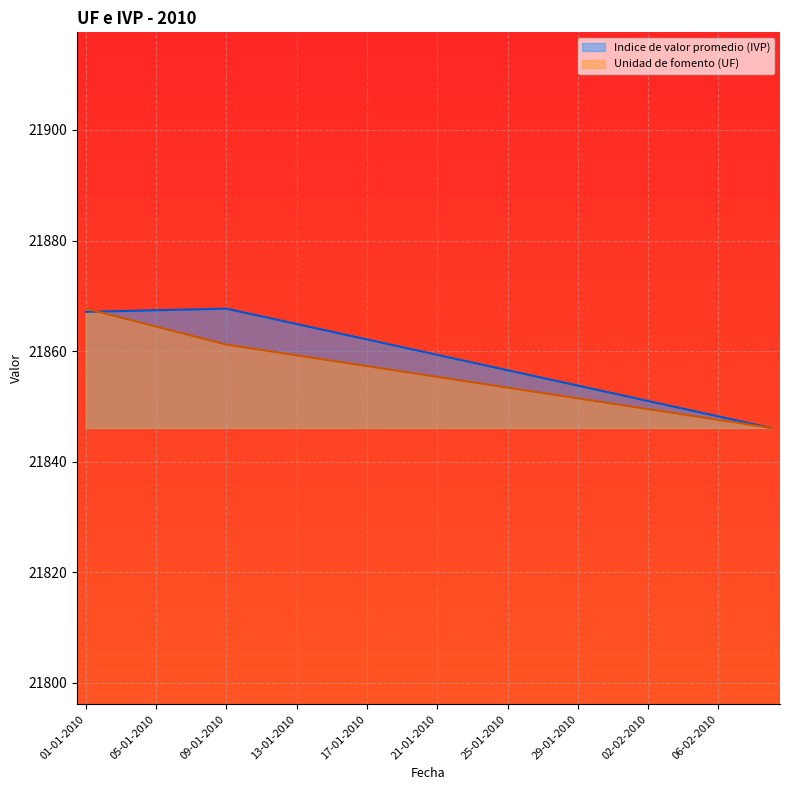

How many values in the Indice de valor promedio (IVP) series are below 21860?

20